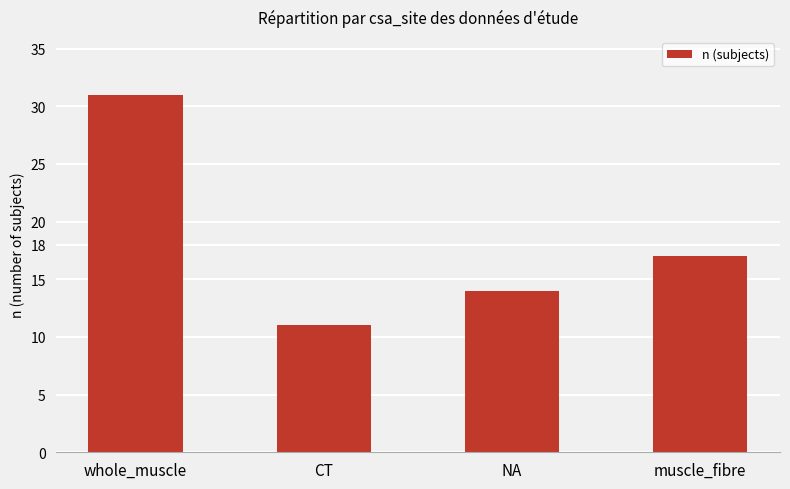

Rank the categories by value from highest to lowest.

whole_muscle, muscle_fibre, NA, CT